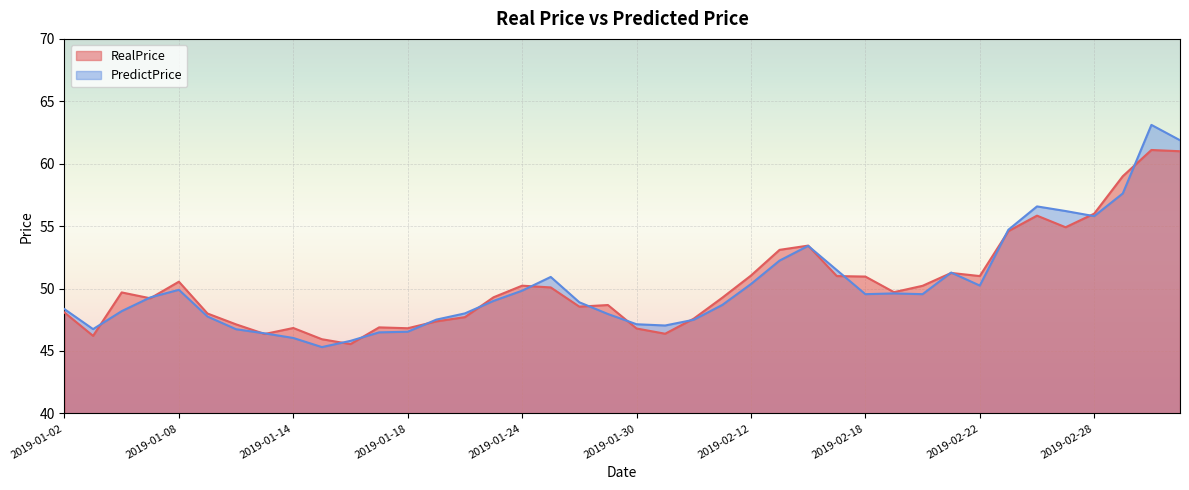

What is the label of the 24th point from the left?

2019-02-11